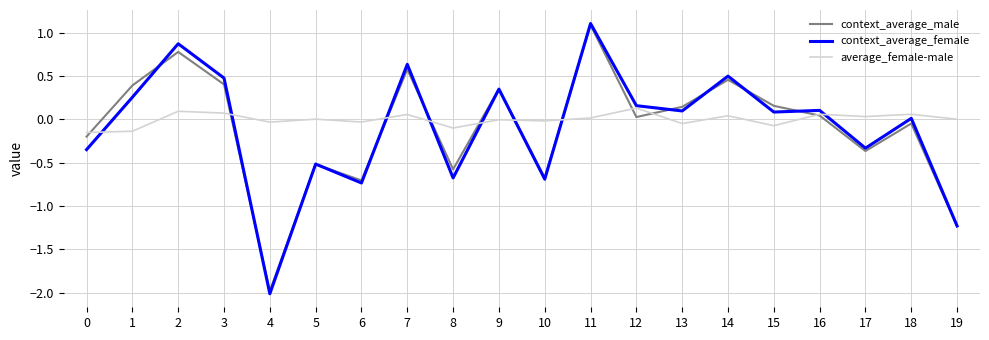

What is the lowest value of the context_average_male series?

-2.0